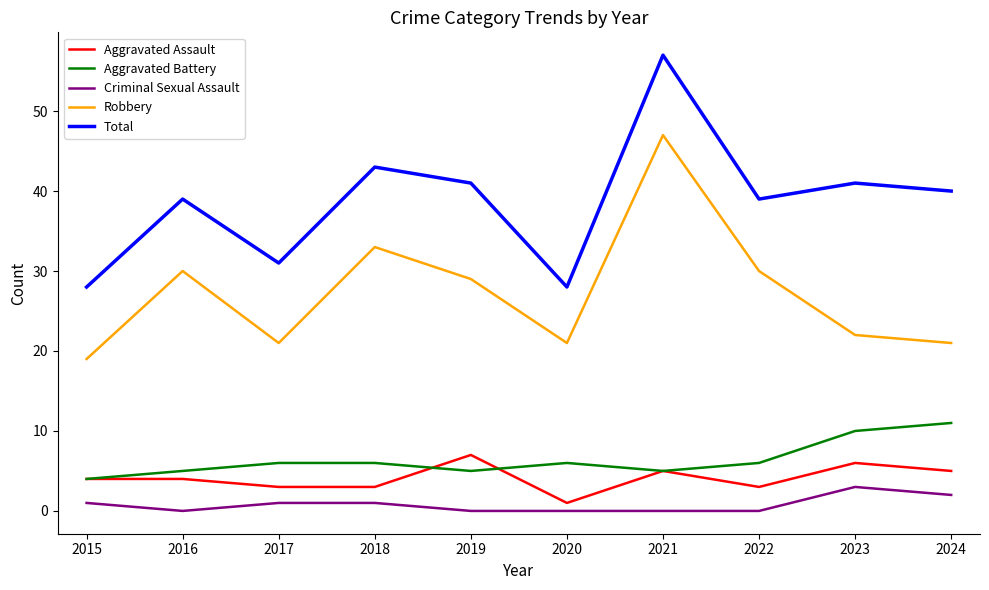

Is it true that Criminal Sexual Assault equals 0 at 2019?

True